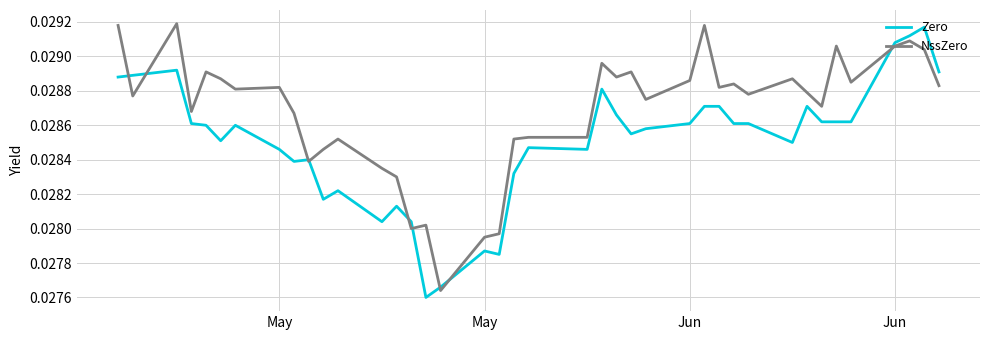

List the series in order of their overall mean, highest first.

NssZero, Zero